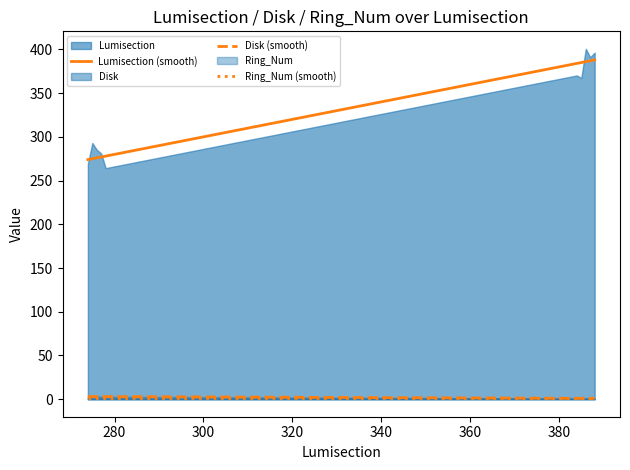

What is the sum of all Lumisection (smooth) values?

3310